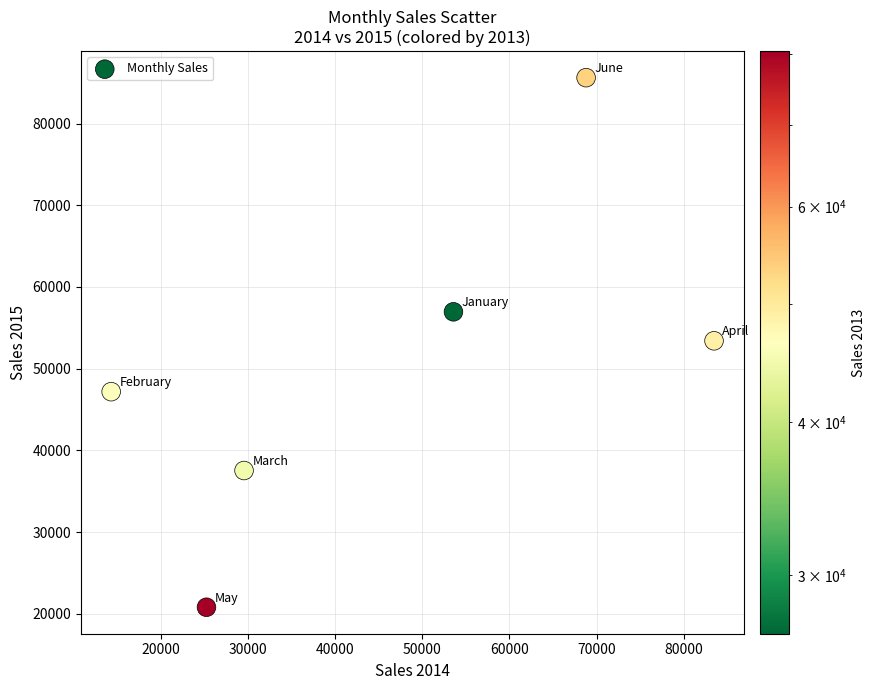

What is the average X value?

45836